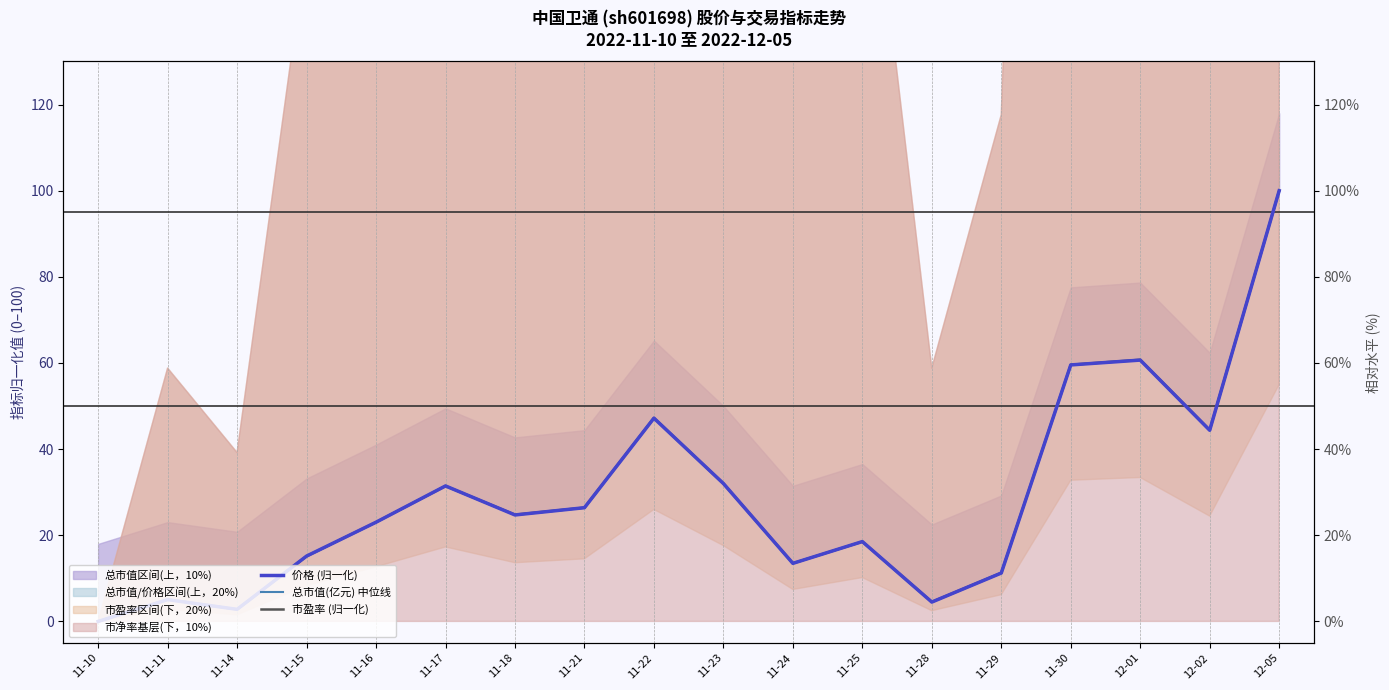

Where is the first local maximum for 市盈率 (归一化)?

11-11